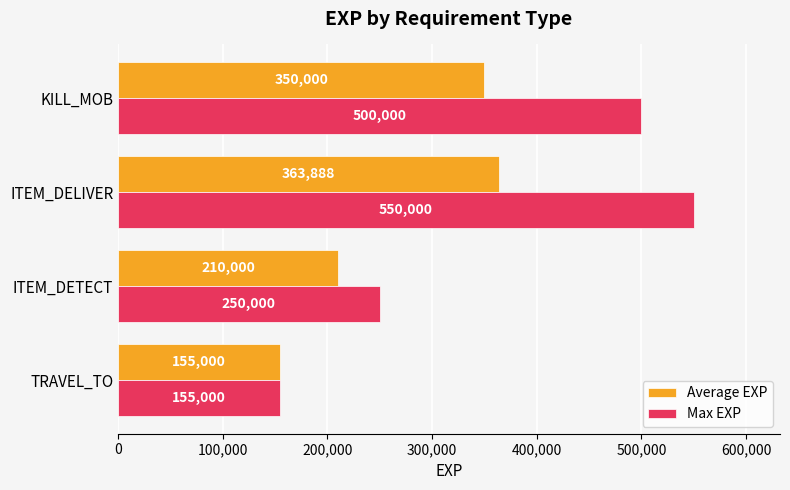

Which series changed the most between TRAVEL_TO and ITEM_DETECT?

Max EXP